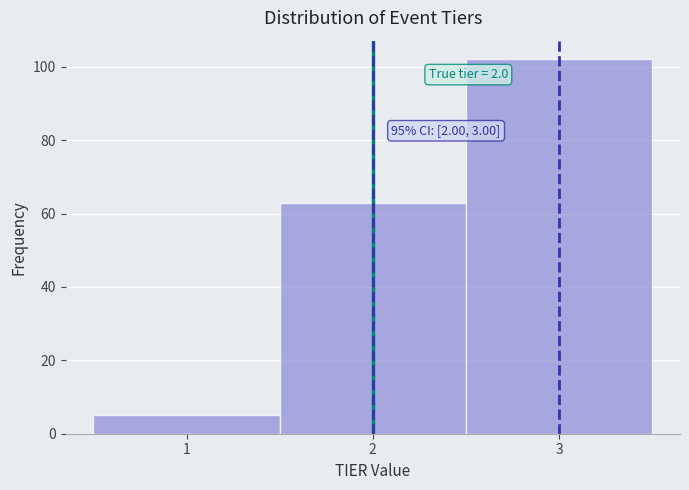

Which range on the x-axis has the tallest bar?

2.5 to 3.5